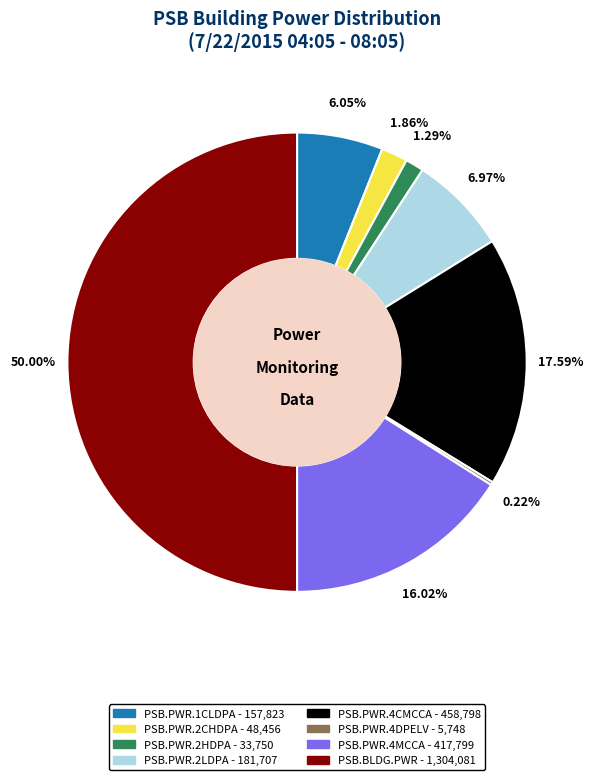

Between PSB.PWR.2HDPA - 33,750 and PSB.PWR.1CLDPA - 157,823, which is larger?

PSB.PWR.1CLDPA - 157,823